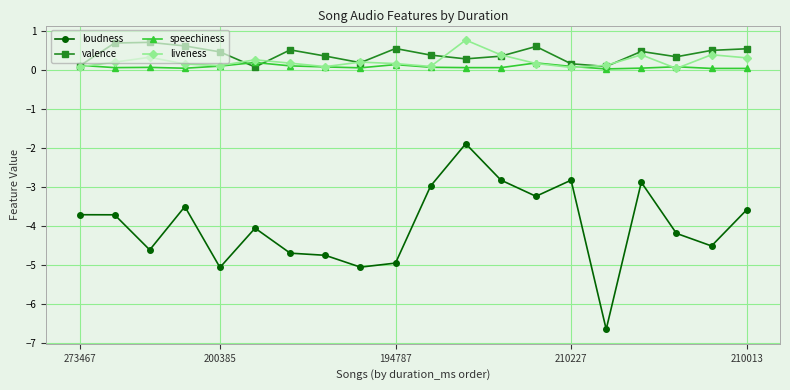

True or false: loudness and speechiness cross at least once.

False